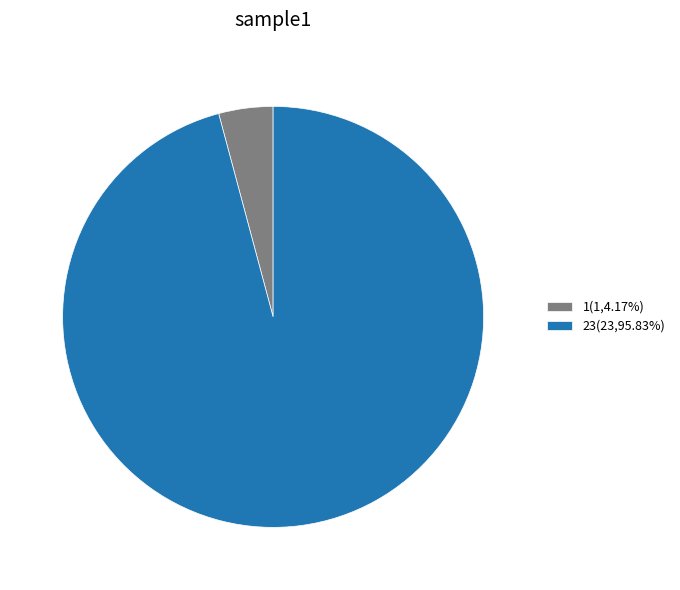

Which slice is the largest?

23